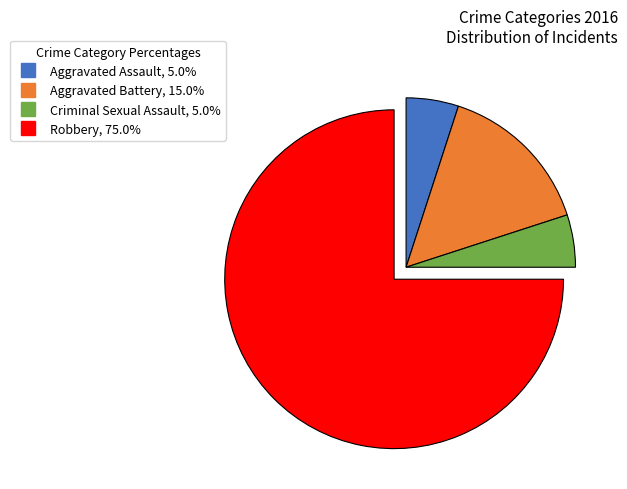

The Robbery slice represents 62% of the pie. True or false?

False